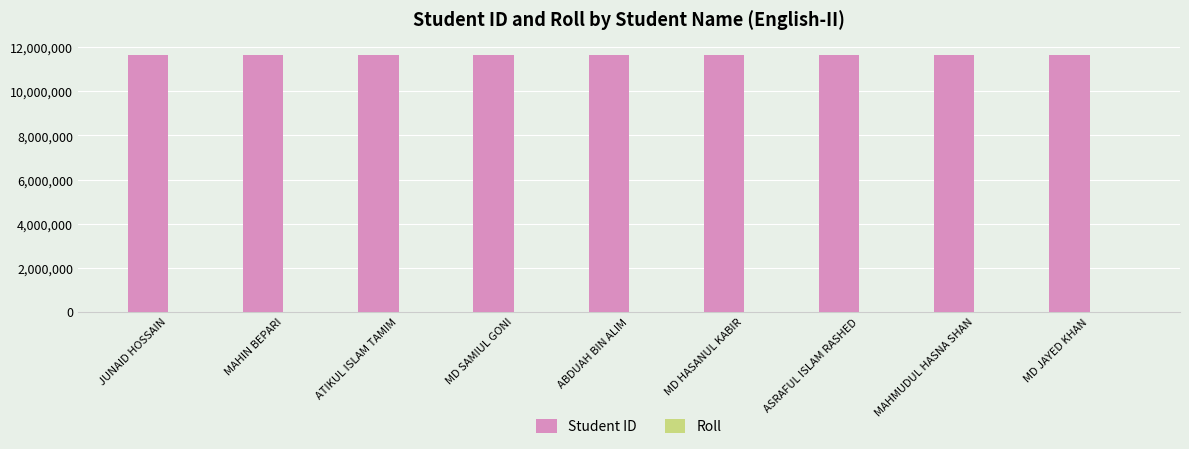

What is the sum of all Student ID values?

104973205